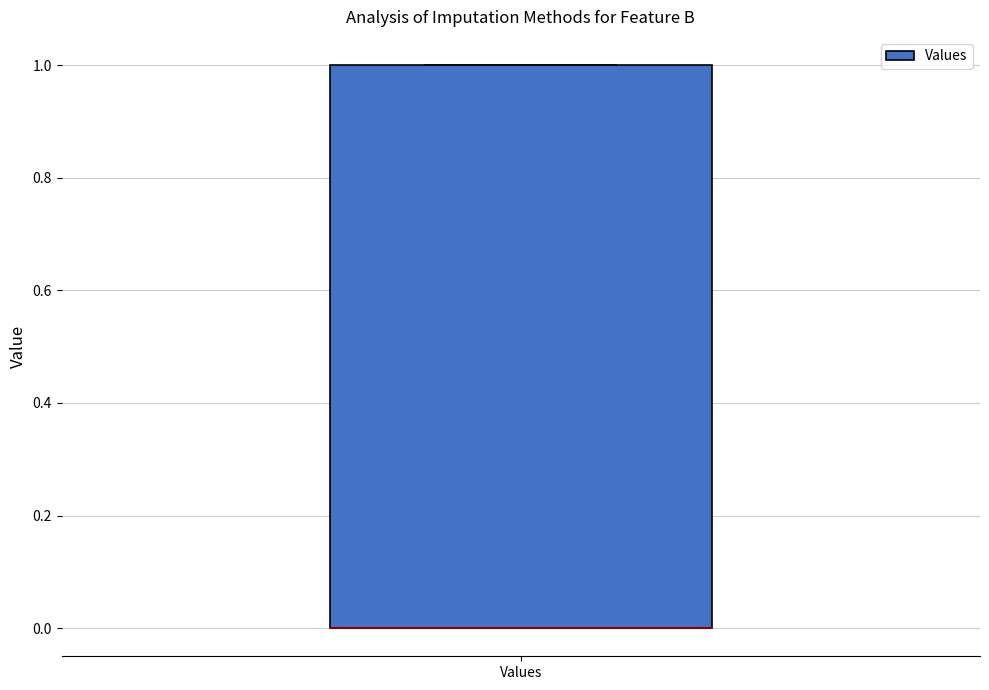

Transcribe this box plot: give where the median line is, the range the box spans, and where the two whiskers end, as read against the y-axis. The values are not printed on the chart, so give them approximately, as read against the axis.

median 0 (drawn on the box's lower edge), box 0 to 1, whiskers 0 to 1